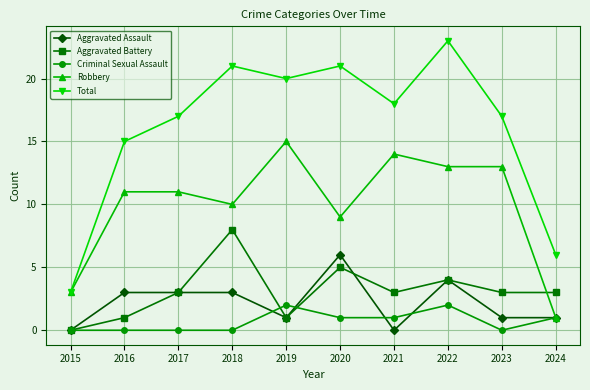

The Aggravated Battery series shows 0 at 2016. True or false?

False